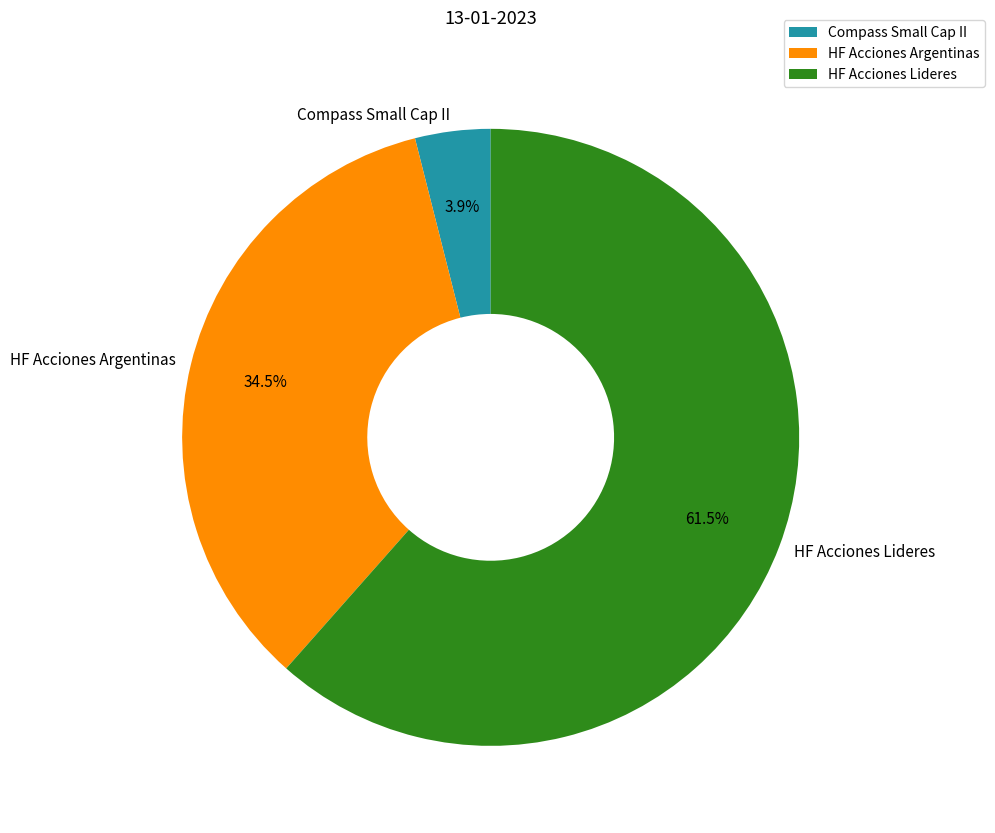

Which category has the smallest portion of the pie?

Compass Small Cap II